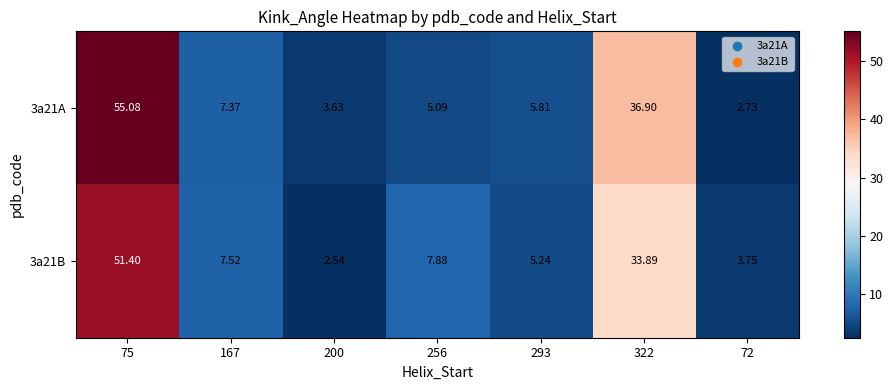

Is the value of 3a21B at 167 greater than the value of 3a21A at 75?

No